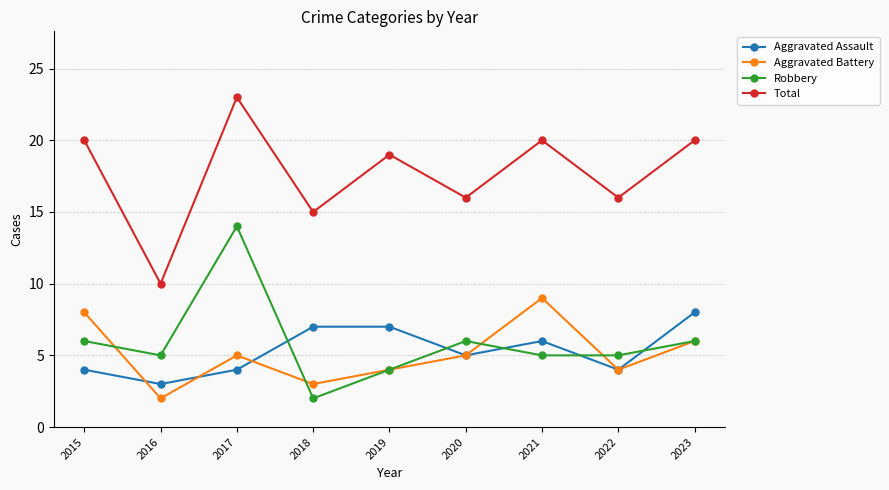

The Robbery series shows 5 at 2019. True or false?

False